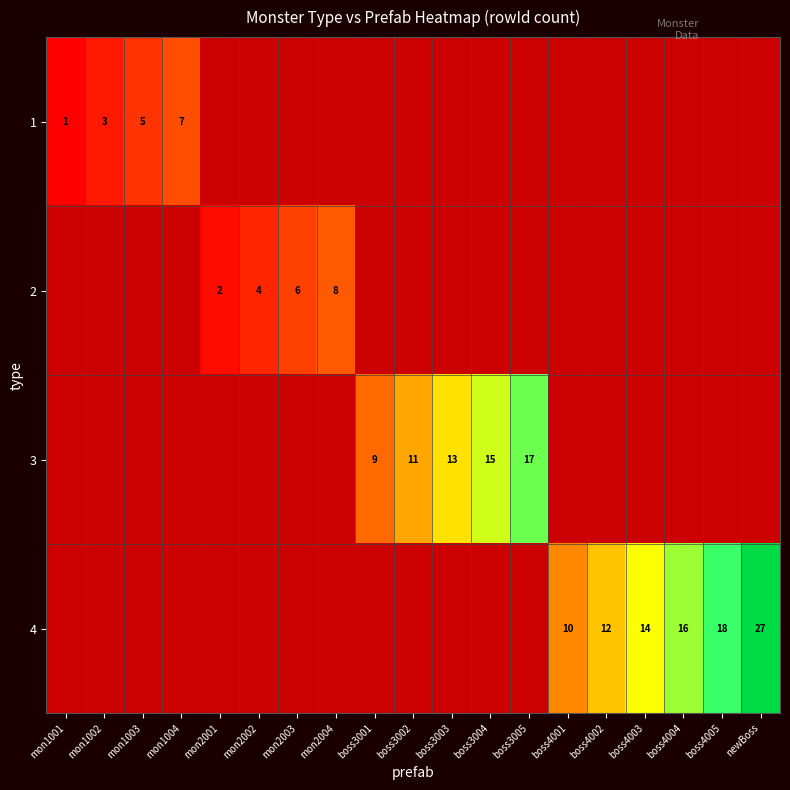

True or false: 4 has a value of 16 at boss4004.

True